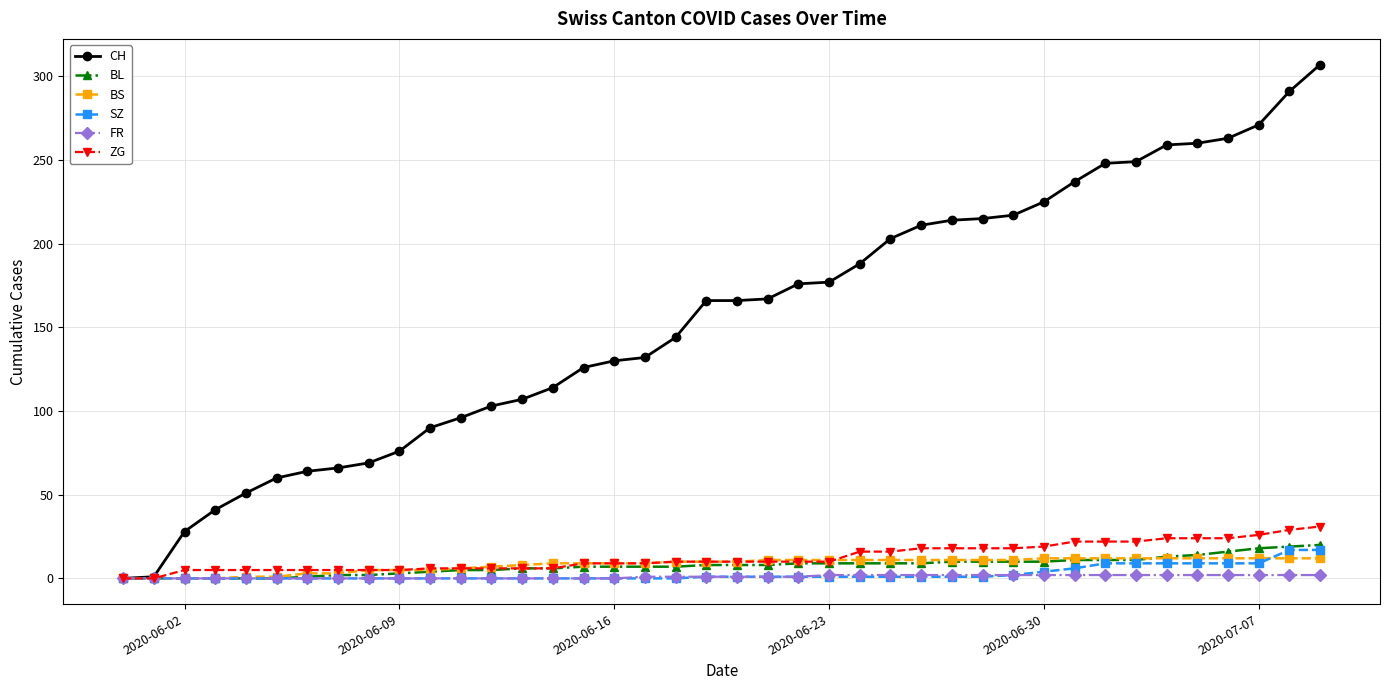

At how many categories does at least one series exceed 78?

30